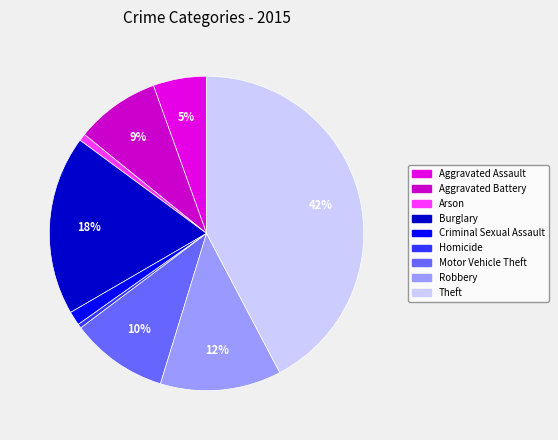

Count the number of slices in the pie.

9